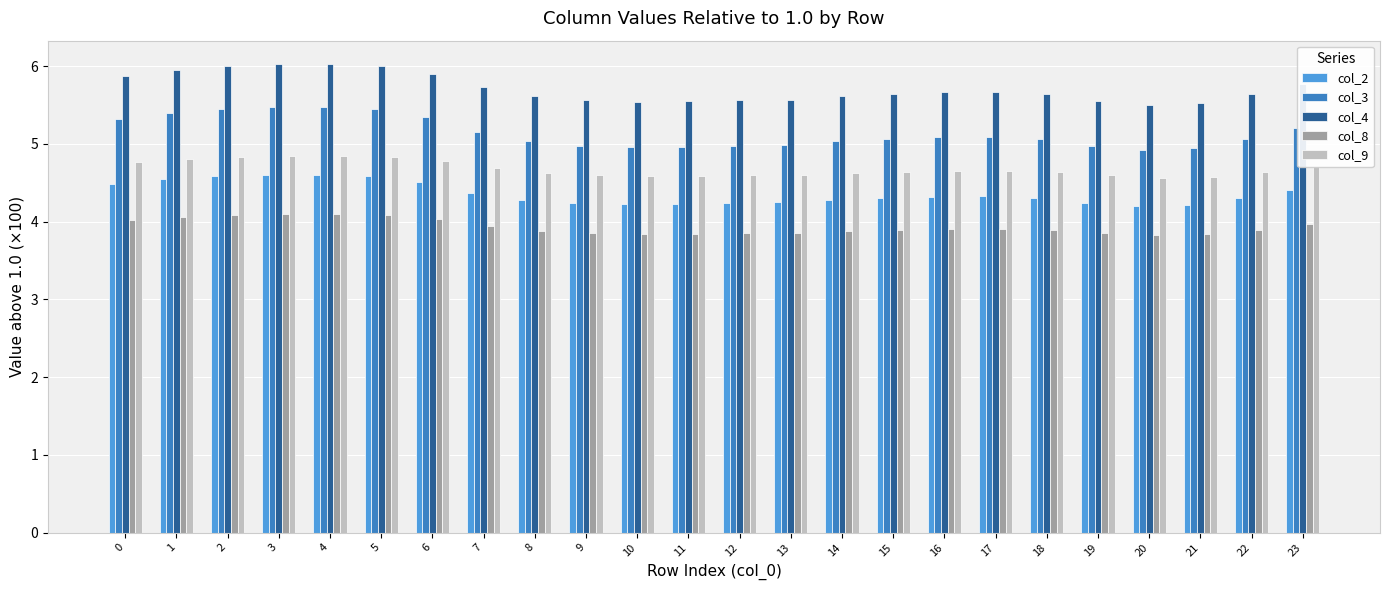

What is the difference between the col_9 values at 3 and 11?

0.3